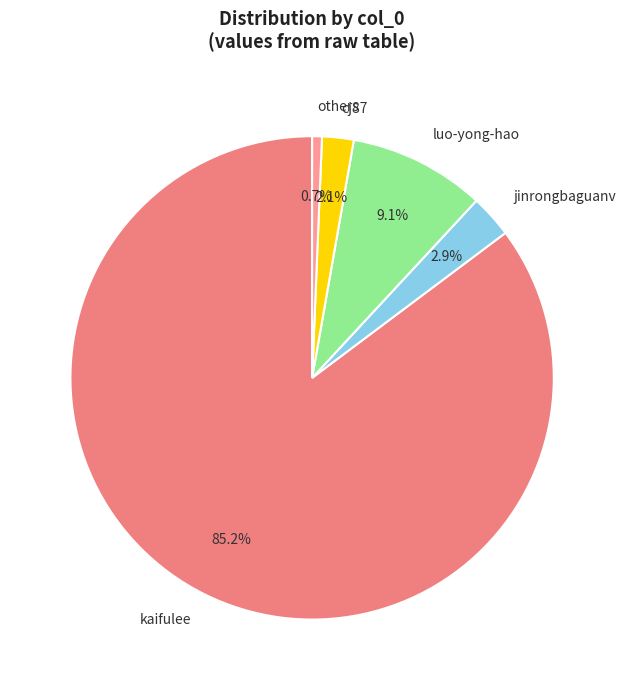

Between cj87 and others, which is larger?

cj87